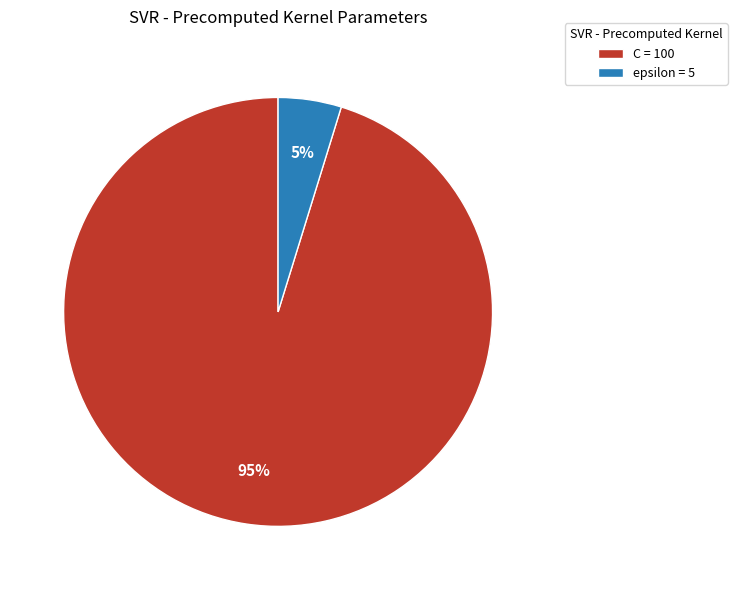

True or false: epsilon = 5 accounts for 10% of the total.

False